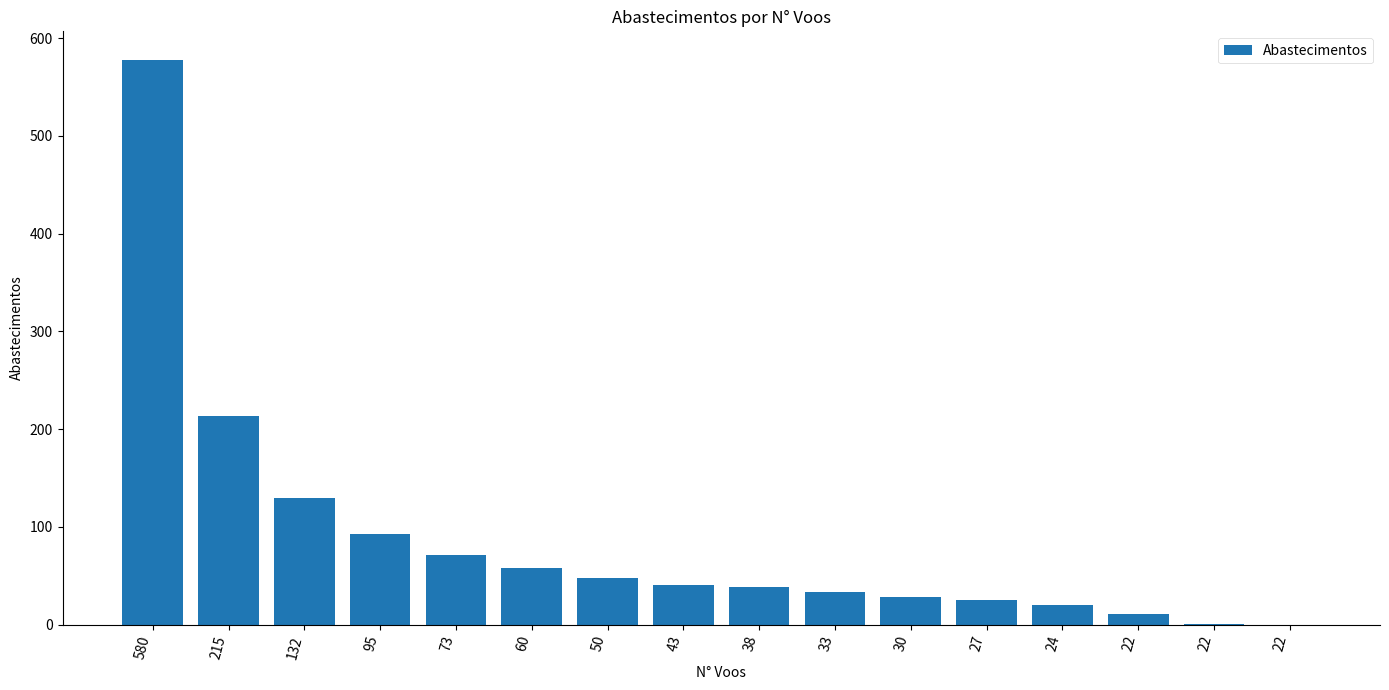

Reading left to right, extract all data points from this chart.

578	213	130	93	71	58	48	41	38	33	28	25	20	11	1	0